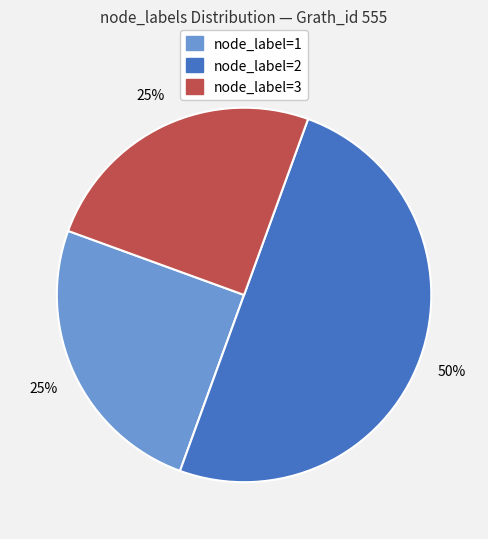

To the nearest percent, what is the difference between the largest and smallest slice percentages?

25%